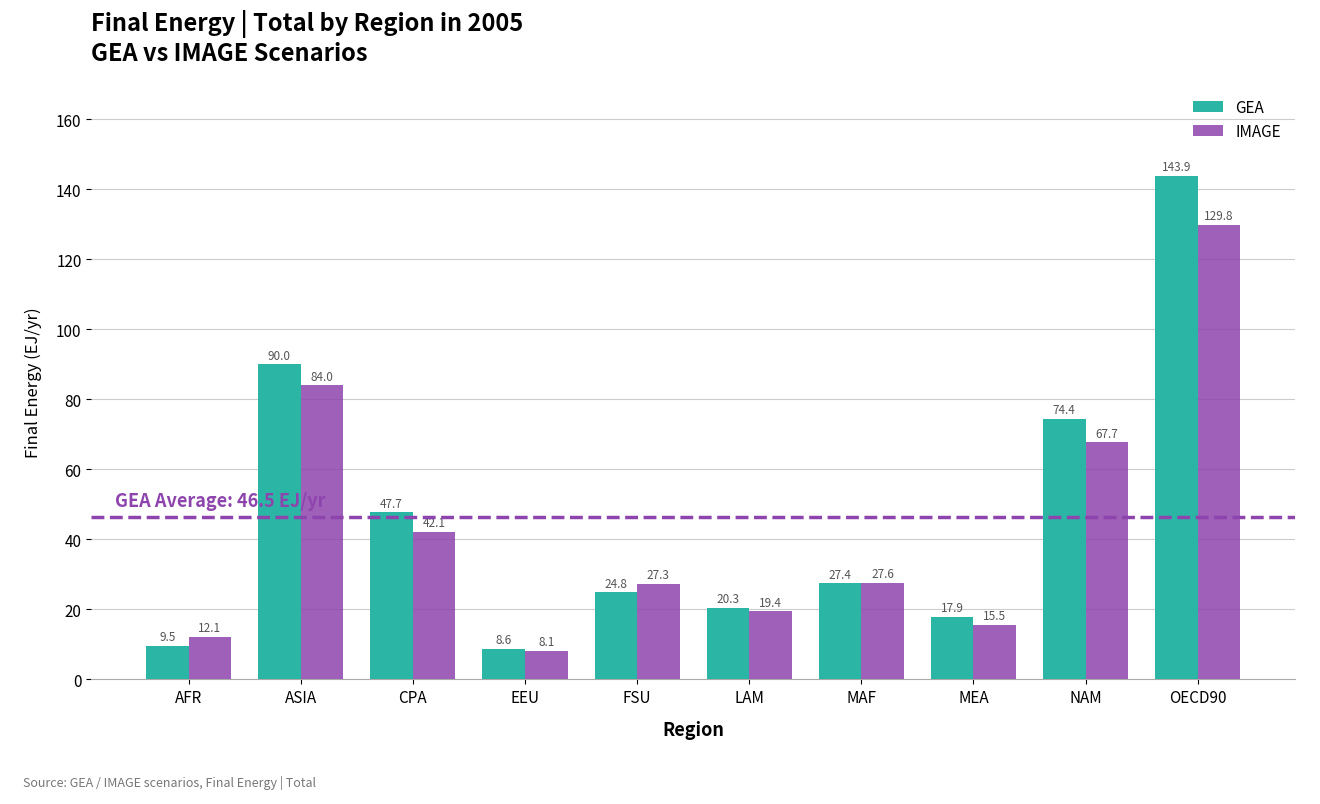

Rank the categories by GEA value from highest to lowest.

OECD90, ASIA, NAM, CPA, MAF, FSU, LAM, MEA, AFR, EEU